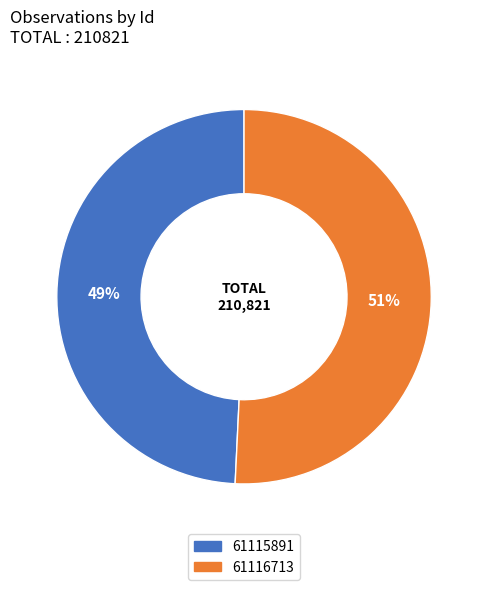

Rank the categories by value from lowest to highest.

61115891, 61116713